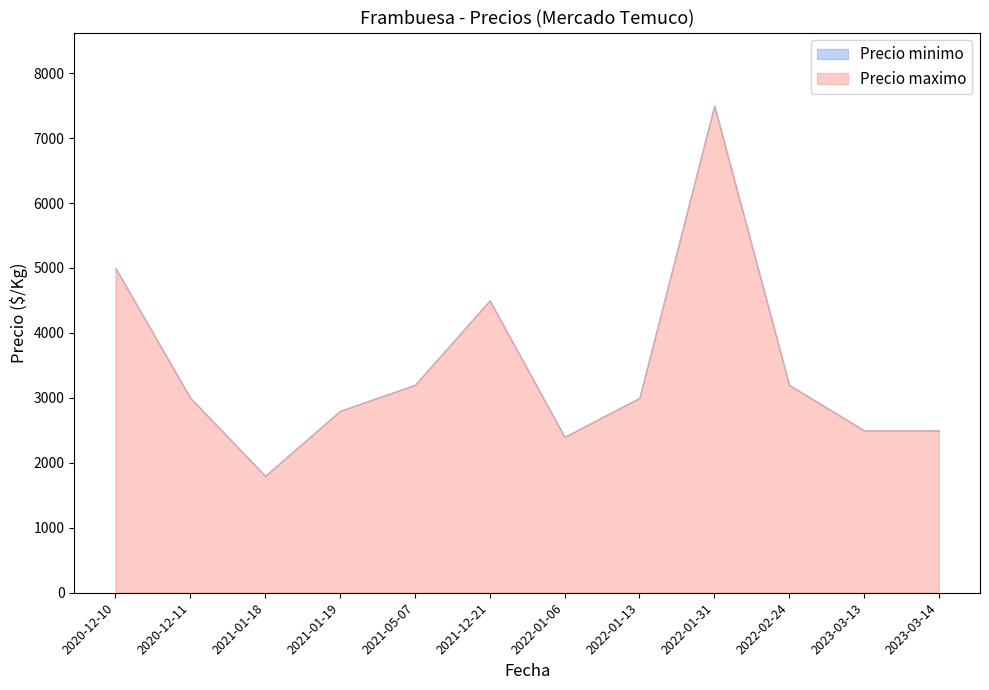

What is the sum of the Precio promedio ponderado values at 2021-01-19 and 2022-01-06?

5200